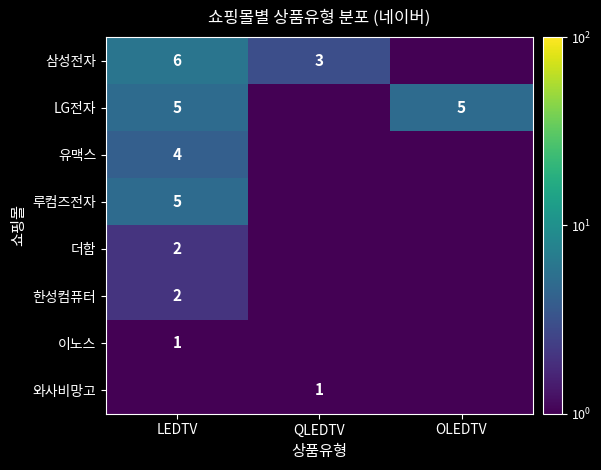

Is it true that 삼성전자 equals 0.9 at QLEDTV?

False